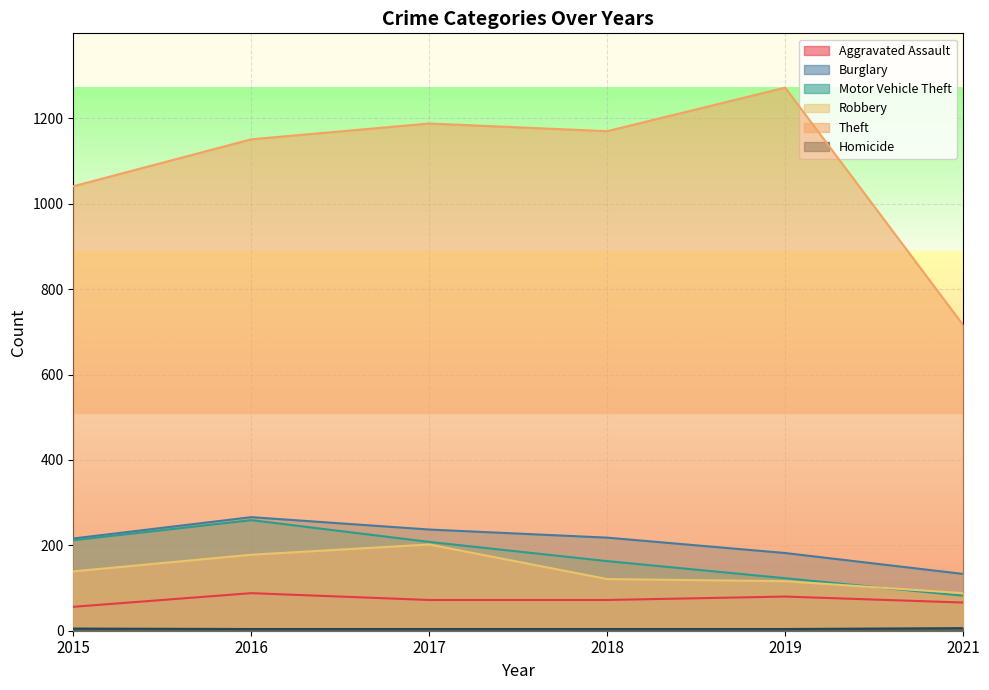

What is the difference between the highest and lowest values at 2019?

1268